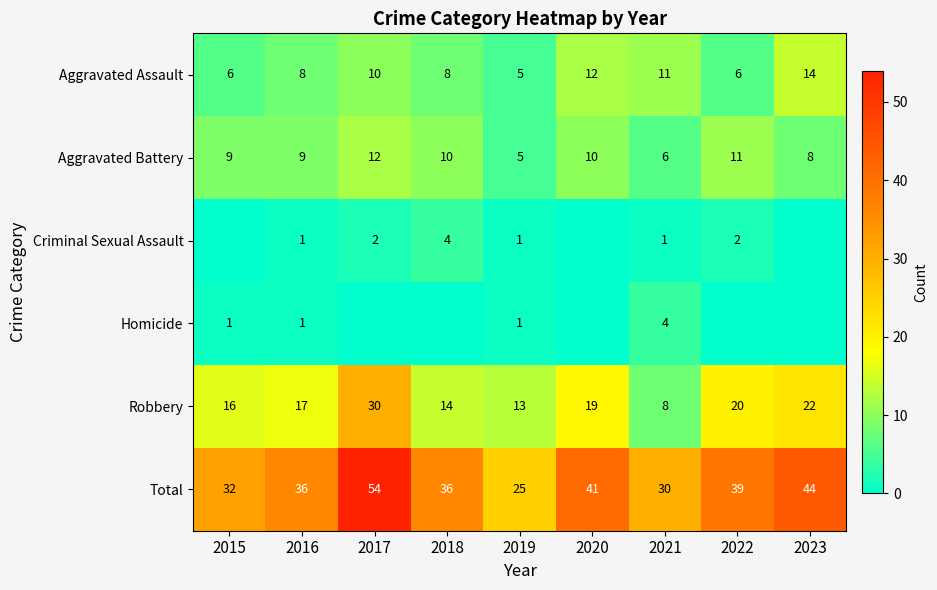

Which category has the lowest value in the Total series?

2019